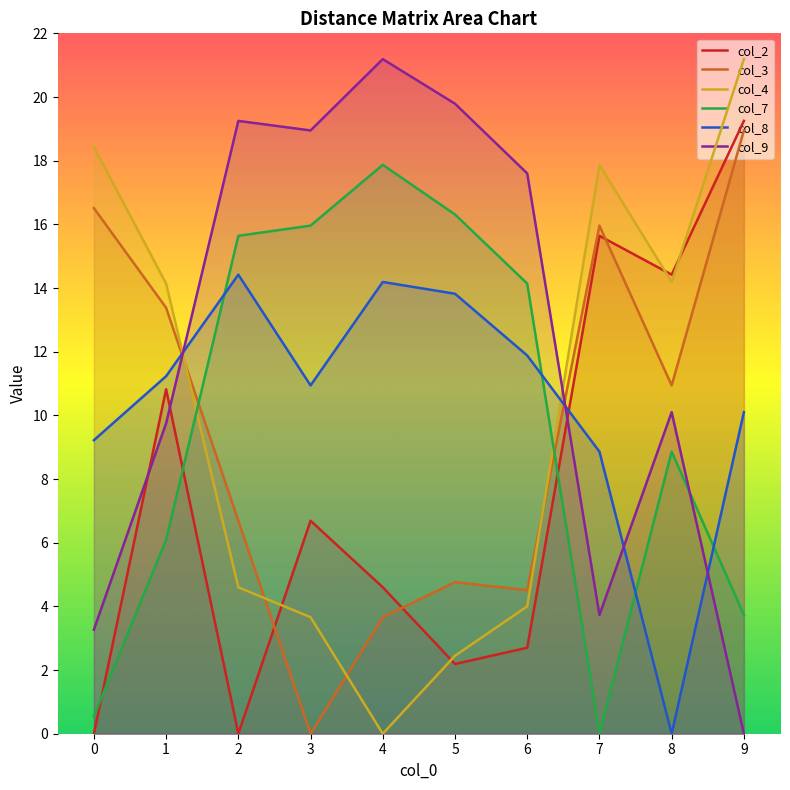

In col_2, how many points are higher than both neighbors (excluding endpoints)?

3